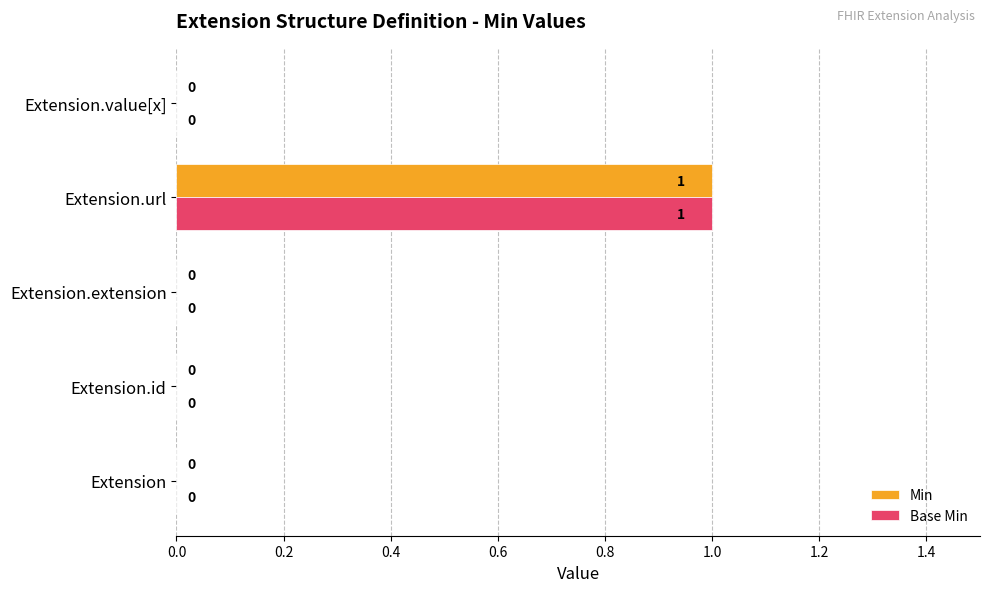

Which label corresponds to the largest value in the chart?

Extension.url